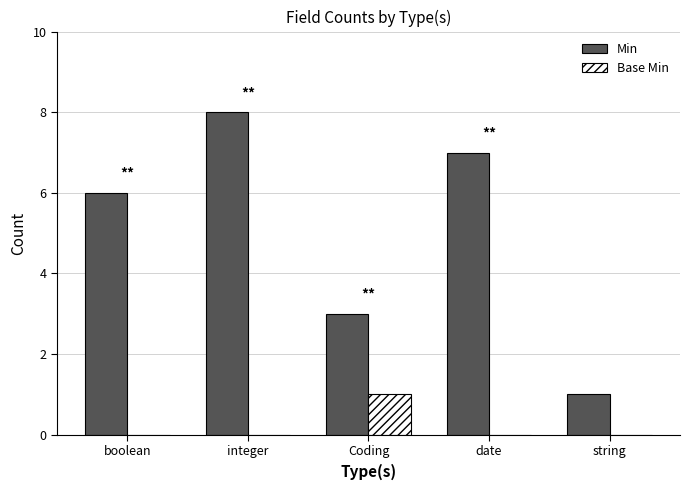

Which label corresponds to the largest value in the chart?

integer